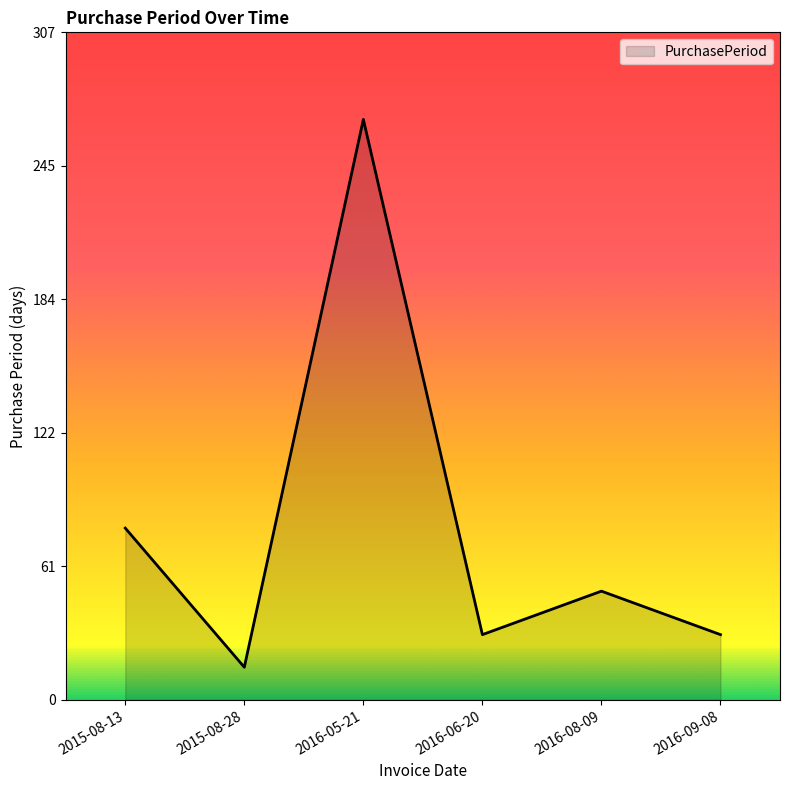

Which has a higher value, 2015-08-13 or 2016-05-21?

2016-05-21